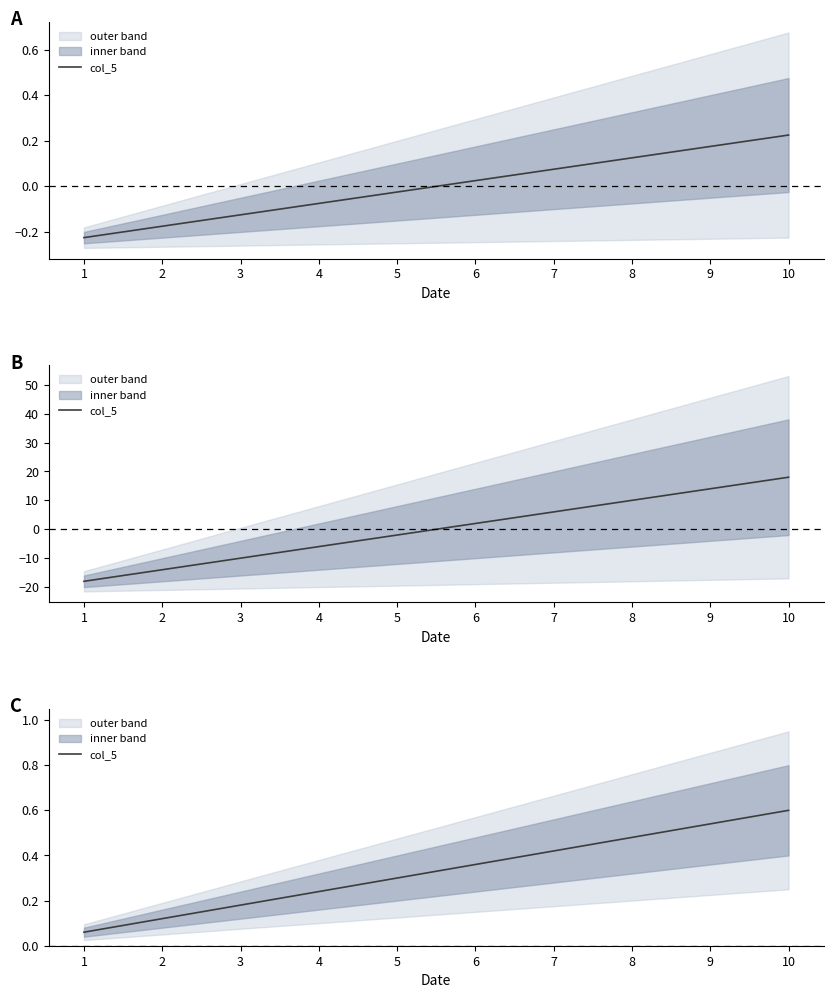

The value at 9 is 0.8. True or false?

False